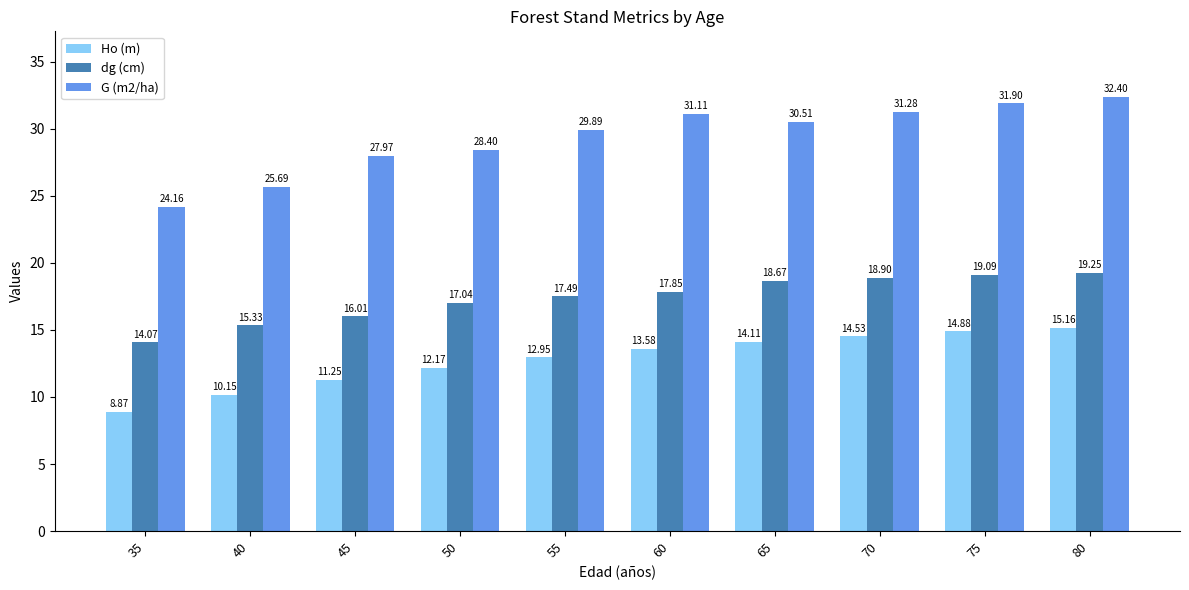

Which series changed the most between 55 and 80?

G (m2/ha)